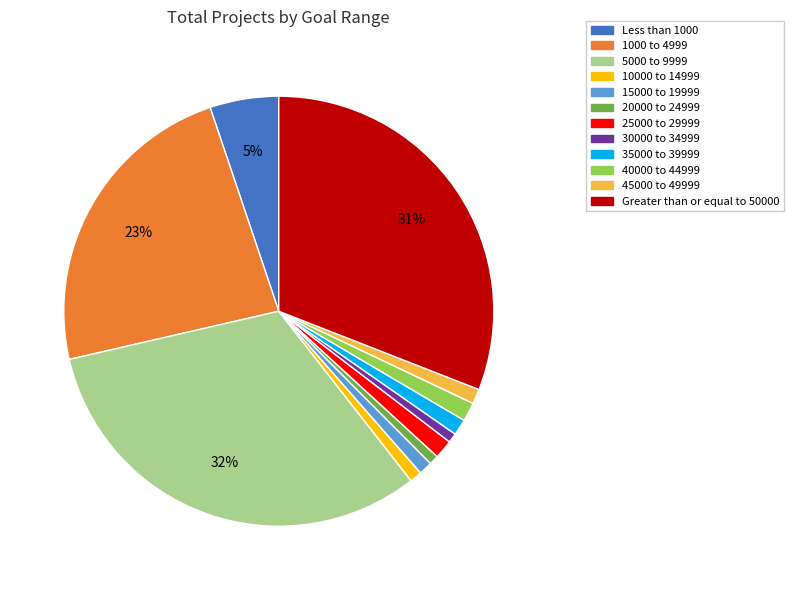

How many slices are in this pie chart?

12